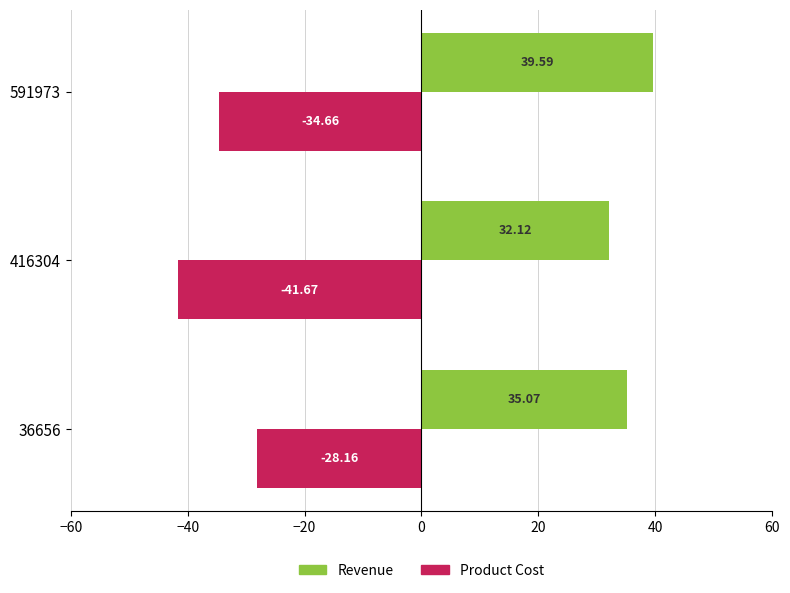

What is the sum of the Revenue values at 36656 and 416304?

67.2